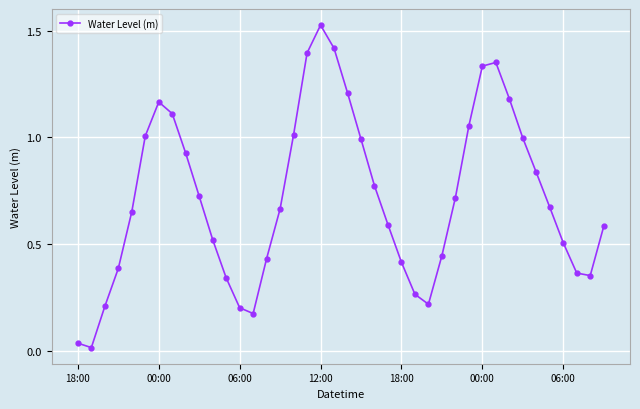

What is the sum of all values?

28.8